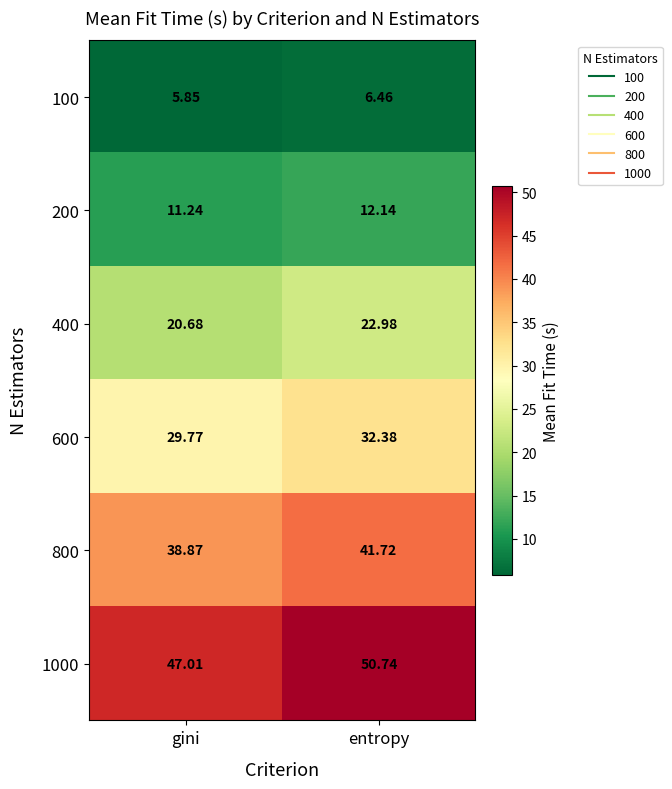

How many series are shown in this chart?

6